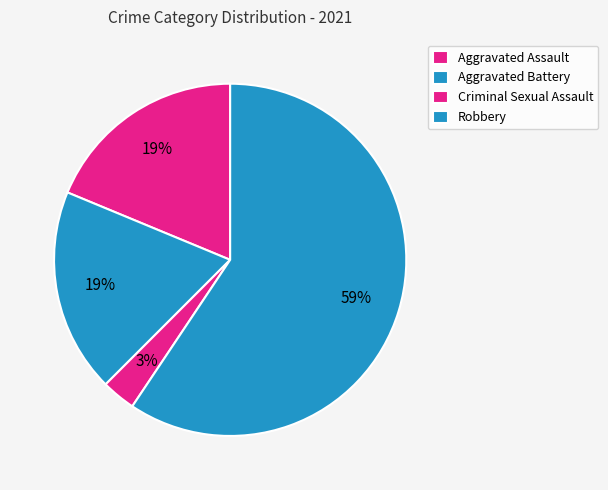

Count the number of slices in the pie.

4